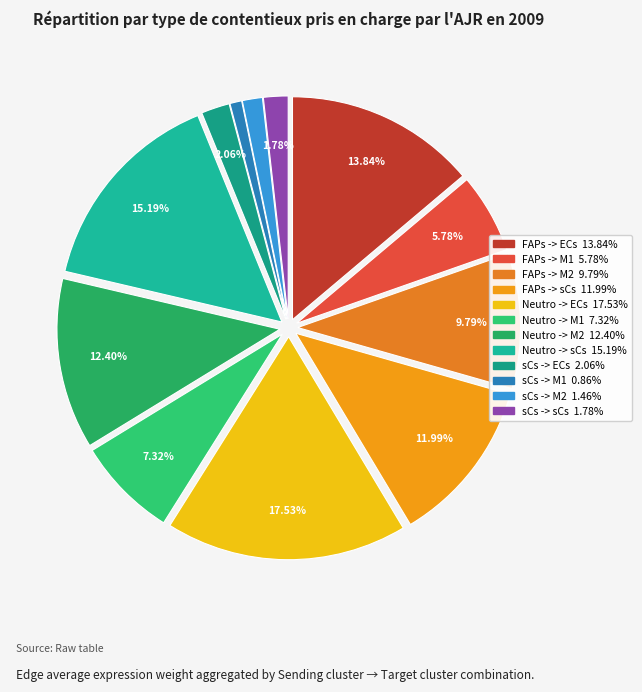

How many segments does this pie chart have?

12